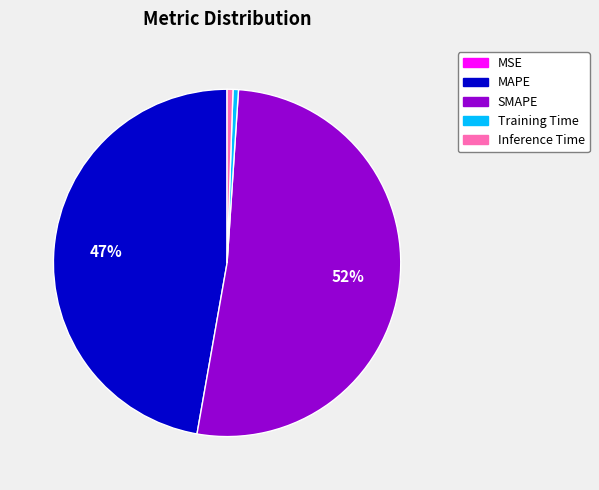

Which has a higher value, SMAPE or Training Time?

SMAPE